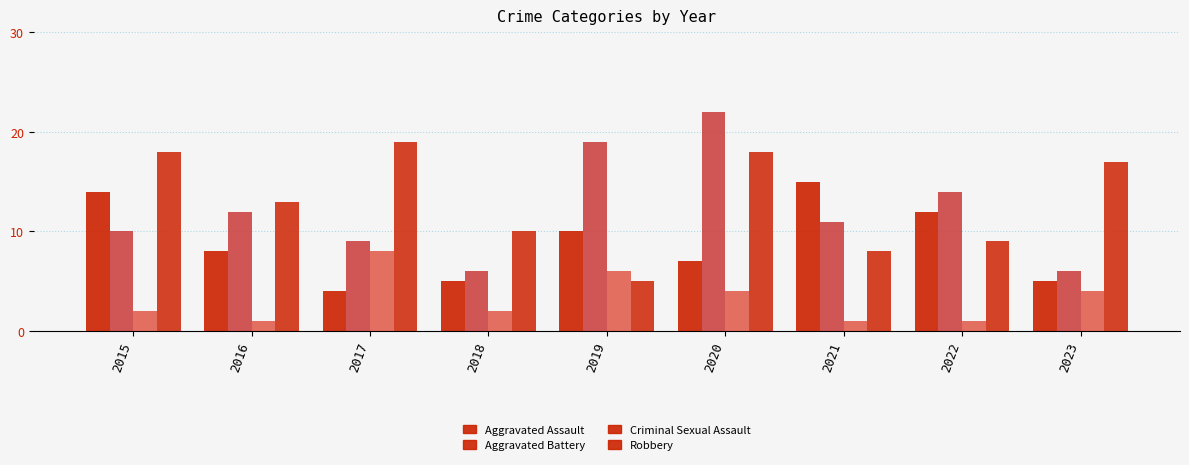

Where is Aggravated Battery nearest to the value 14?

2022